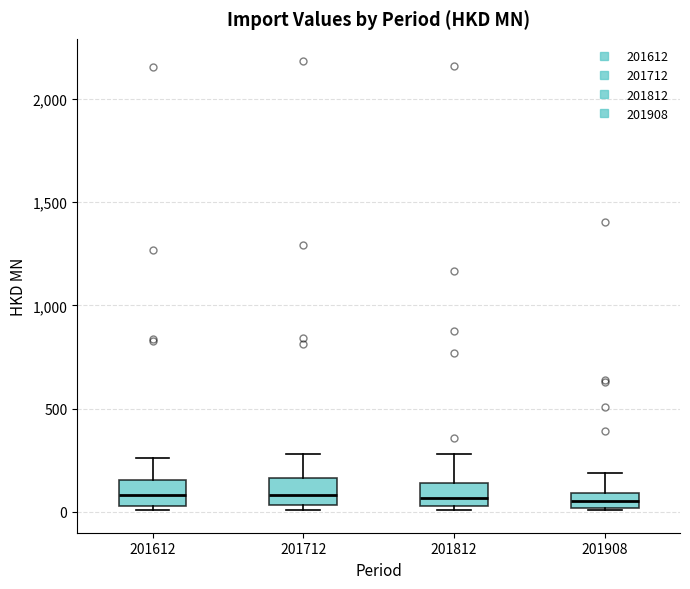

Where is the lower edge of the box at x = 201712 on the y-axis? The values are not printed on the chart, so give them approximately, as read against the axis.

50